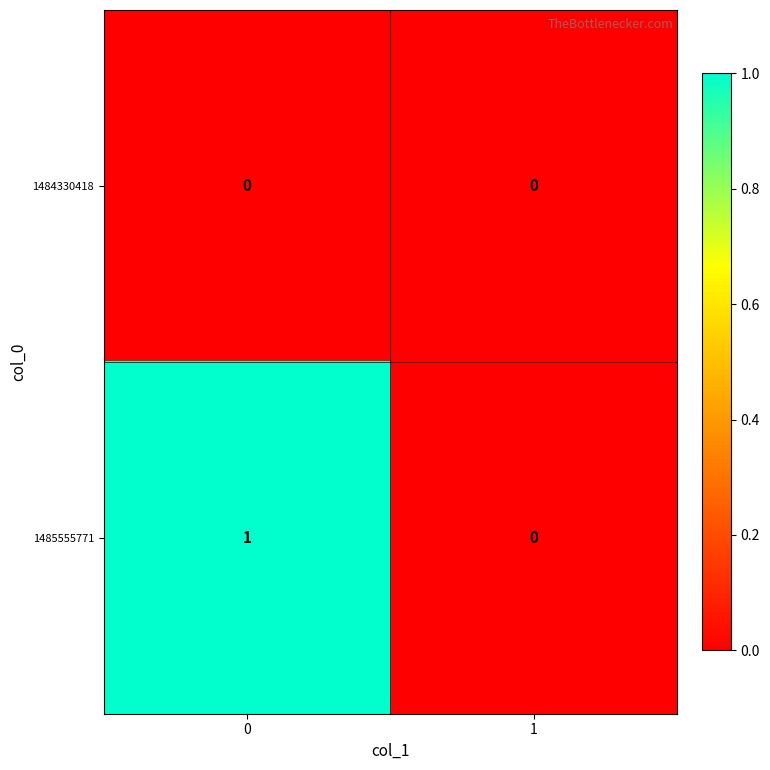

Between 0 and 1, which series saw the biggest shift?

1485555771